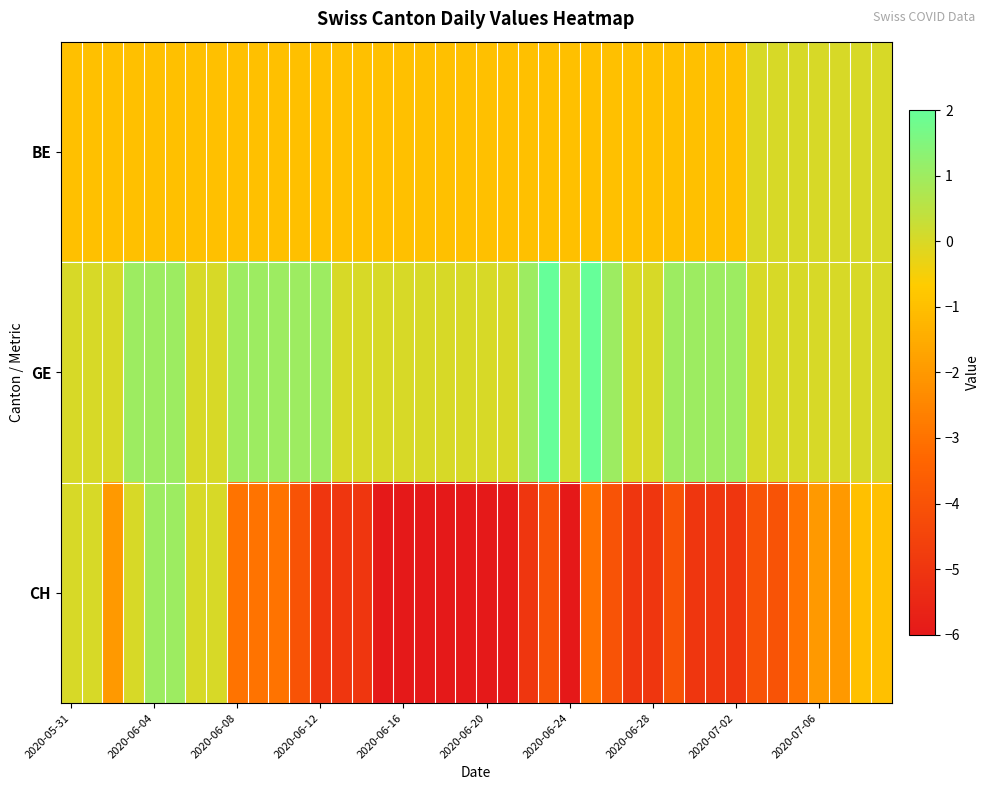

Which series has the largest total across all categories?

GE